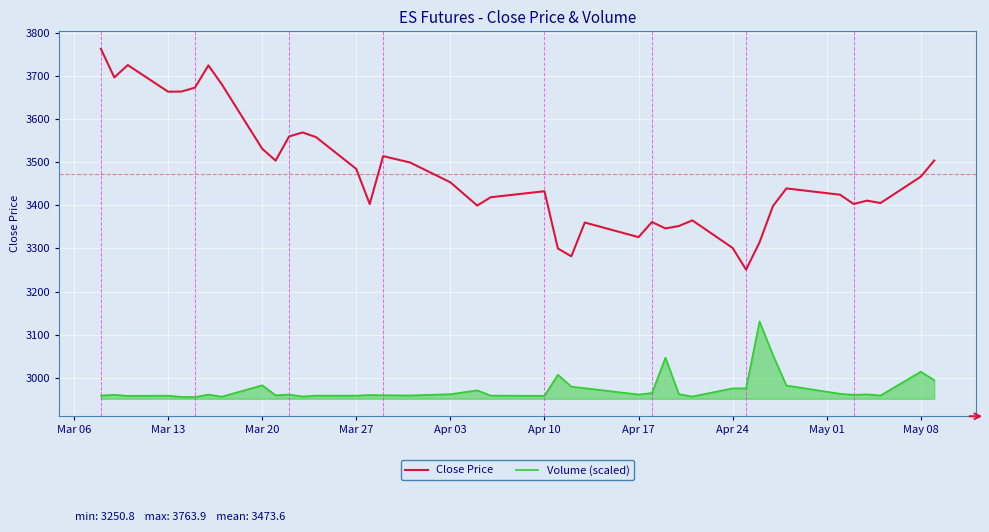

What is the difference between the maximum and minimum values in the Volume (scaled) series?

175.6